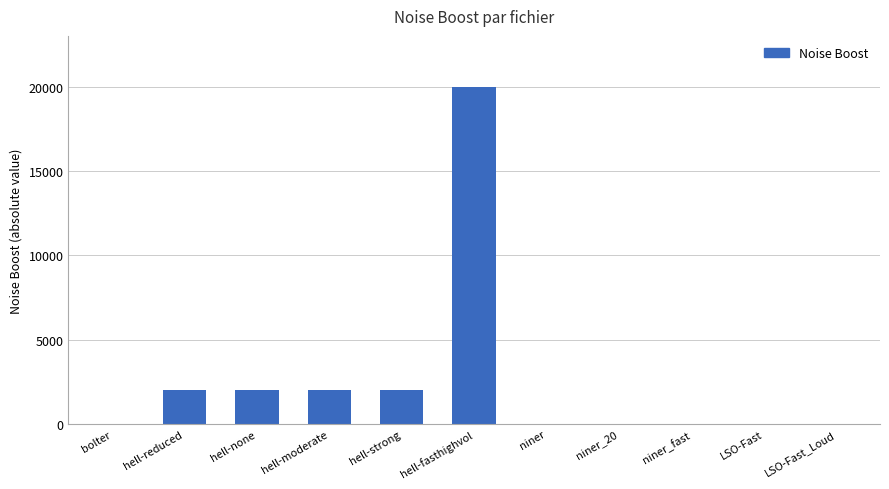

At which category does the chart reach its peak across all series?

hell-fasthighvol